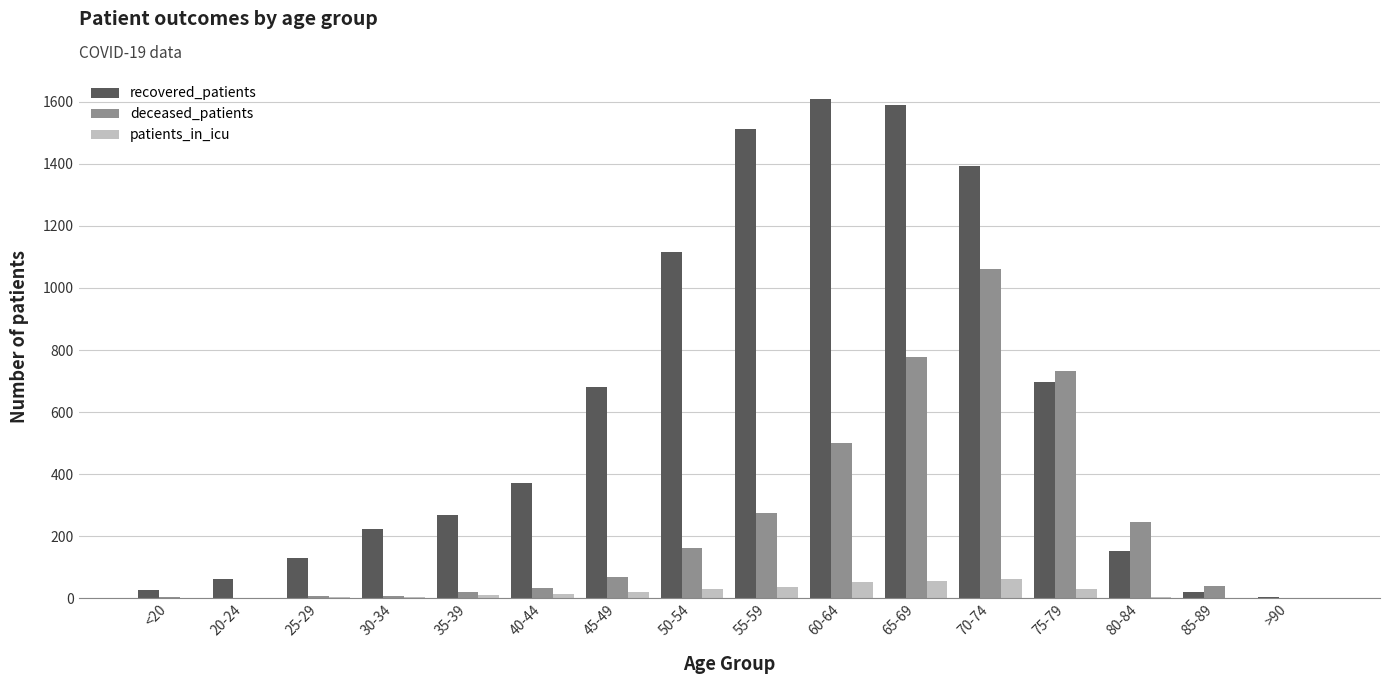

Where is recovered_patients nearest to the value 806?

75-79